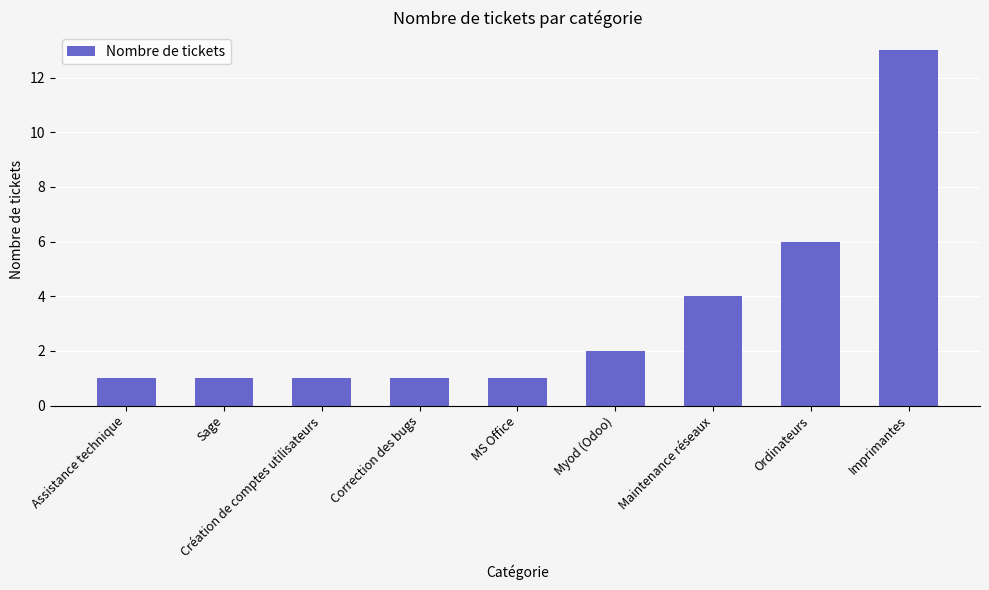

What is the greatest value displayed?

13